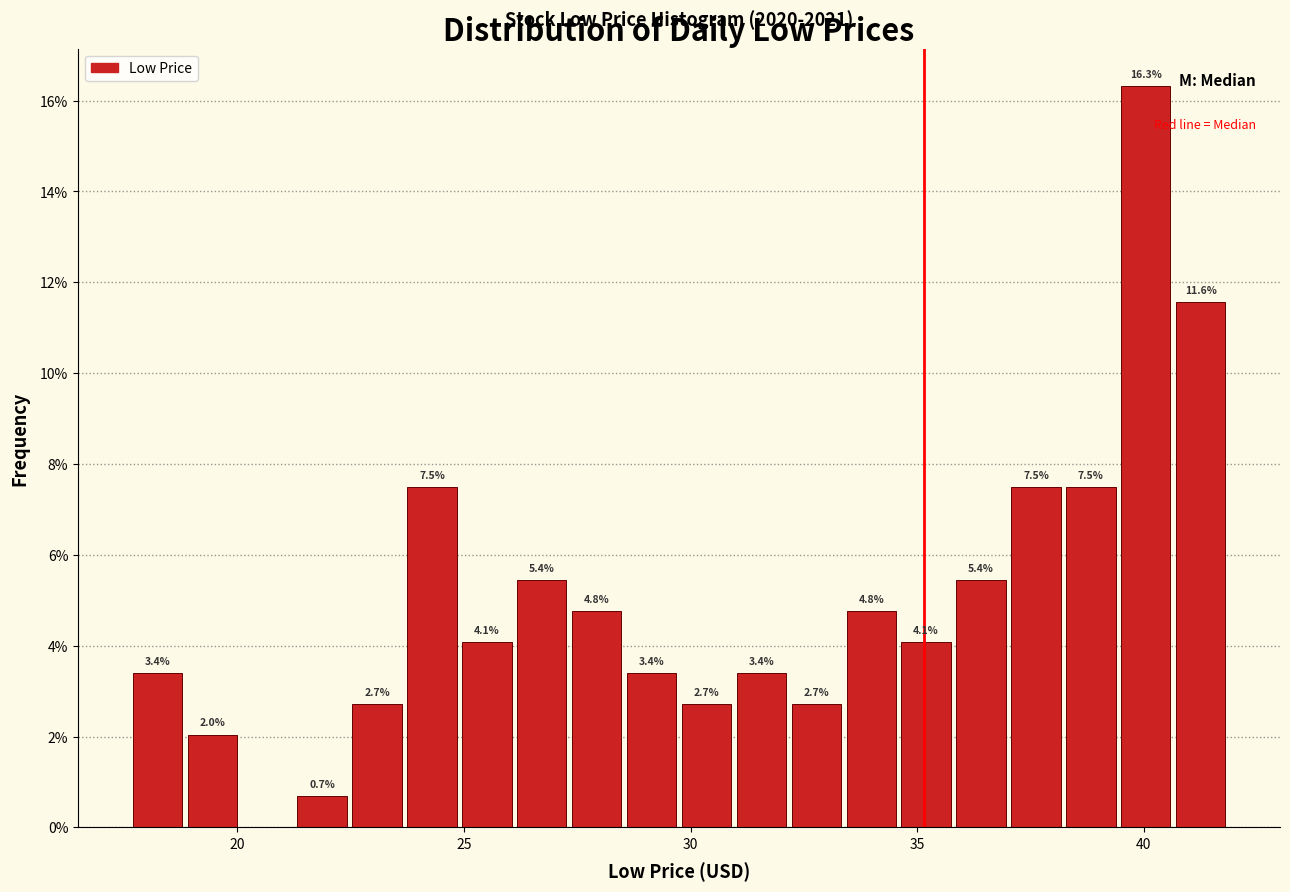

Around what value on the x-axis is the tallest bar? Give the approximate position of its centre, as read against the axis.

40.0